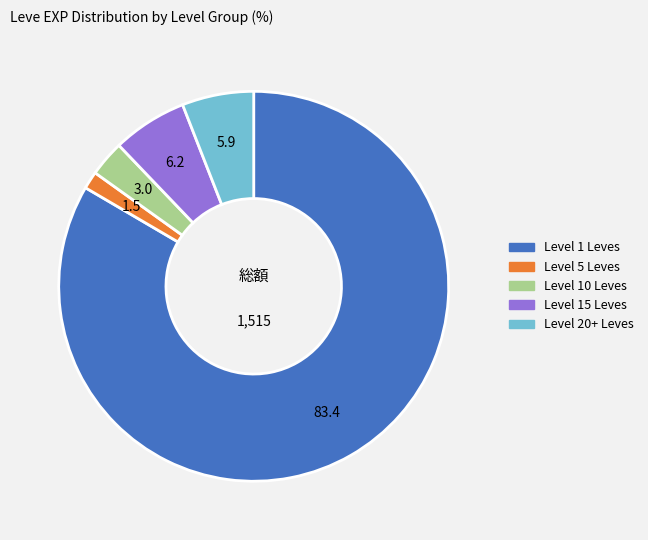

Is there any slice that represents more than half of the pie?

Yes